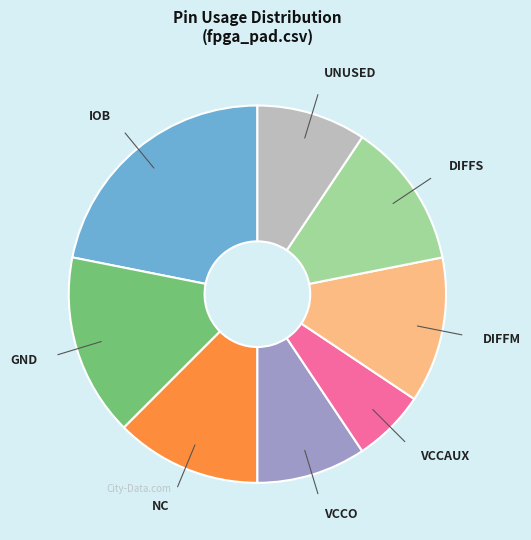

How many slices are in this pie chart?

8